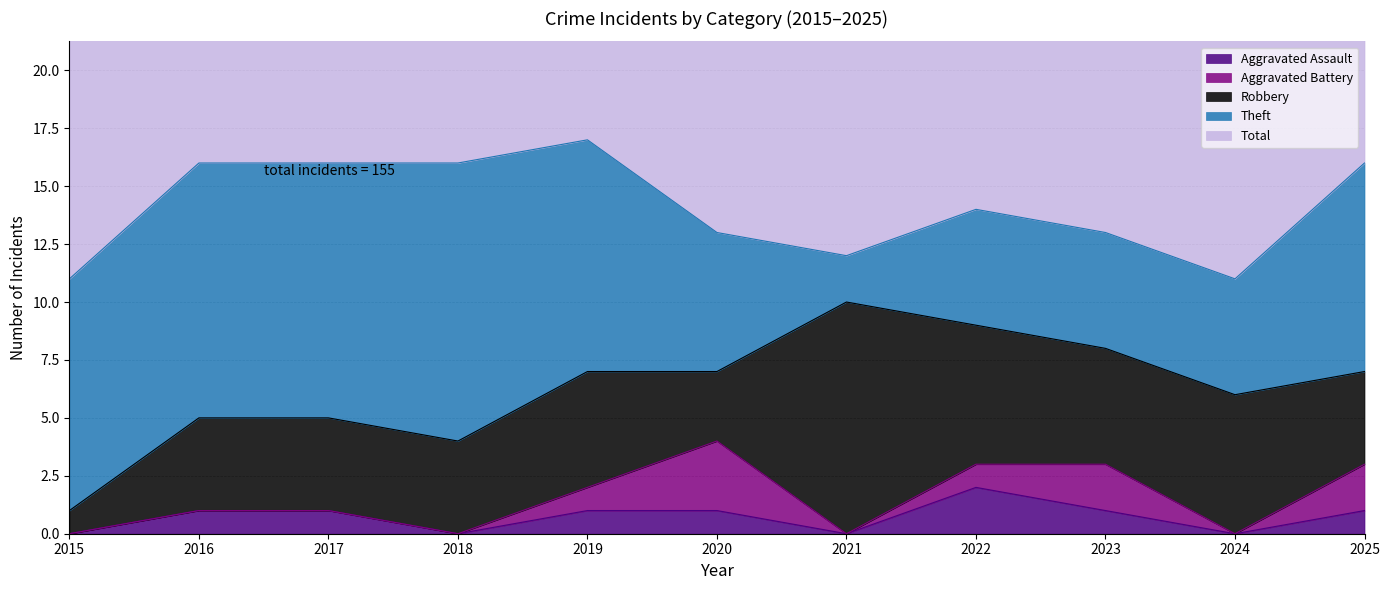

Between 2018 and 2015, which is larger?

2018